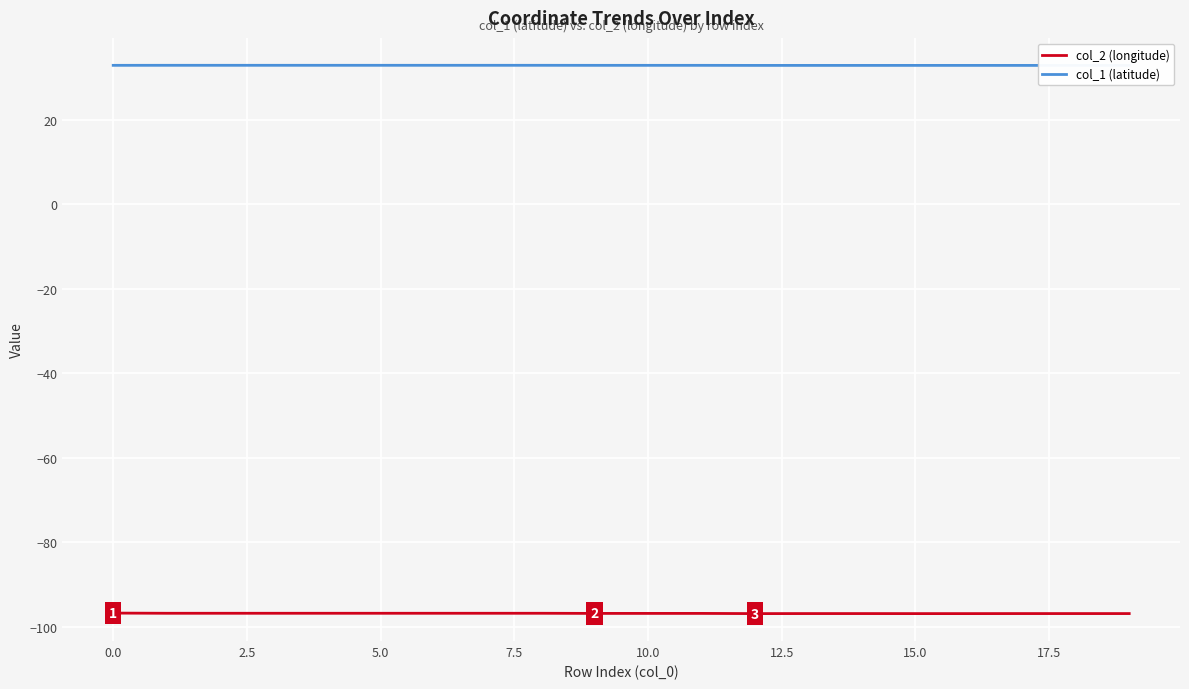

True or false: col_1 (latitude) and col_2 (longitude) intersect in this chart.

False